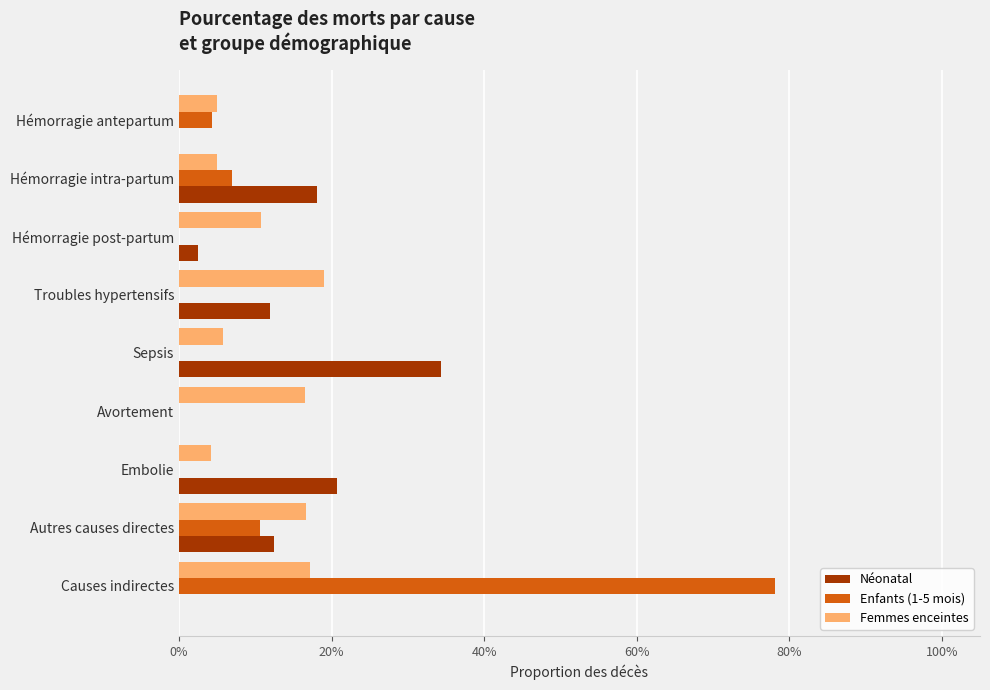

What are all the series names shown in the legend?

Néonatal, Enfants (1-5 mois), Femmes enceintes